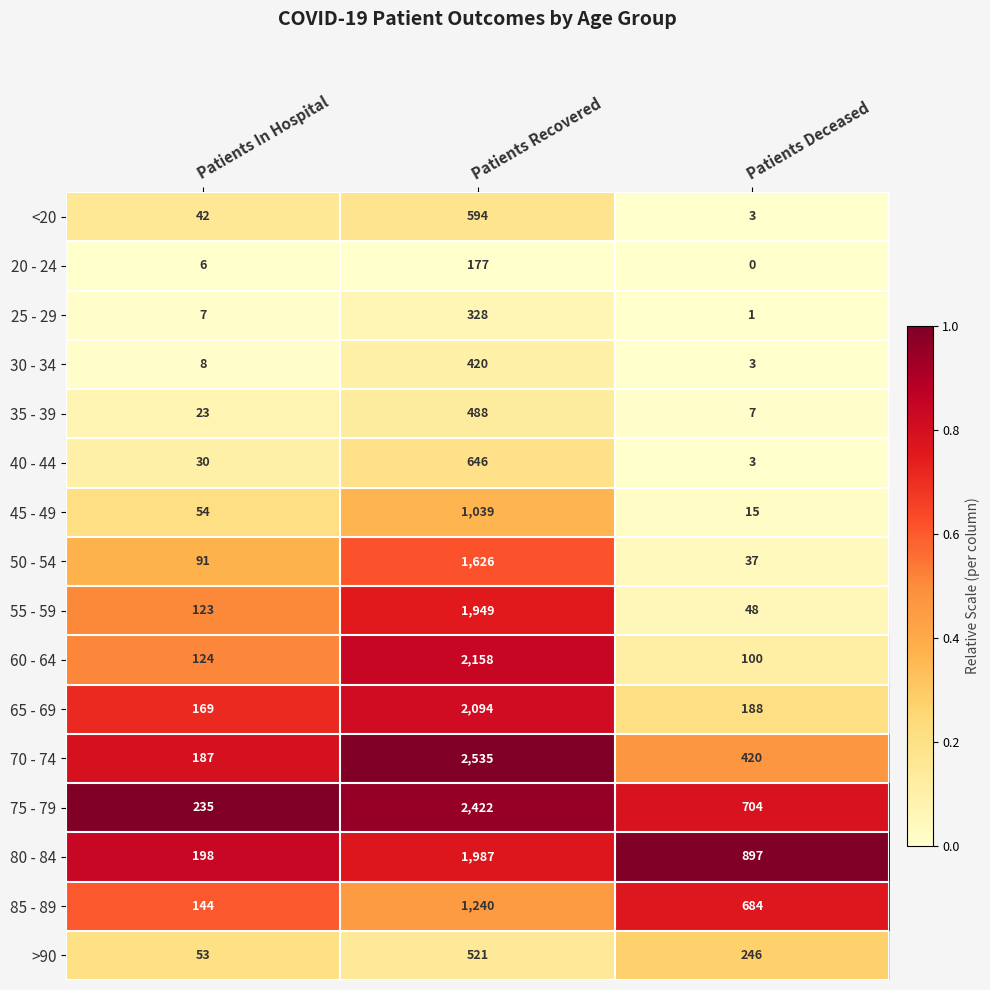

True or false: 70 - 74 has a value of 102 at Patients Deceased.

False